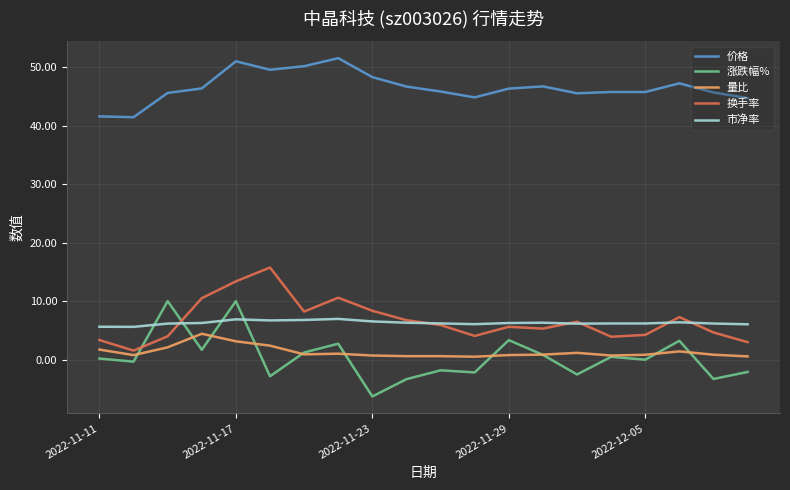

Which series has the largest range (max minus min)?

涨跌幅%